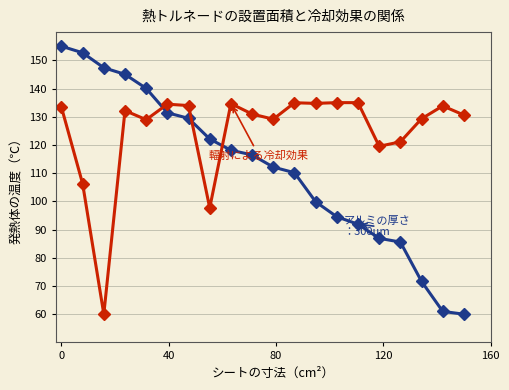

What is the smallest value displayed?

60.0